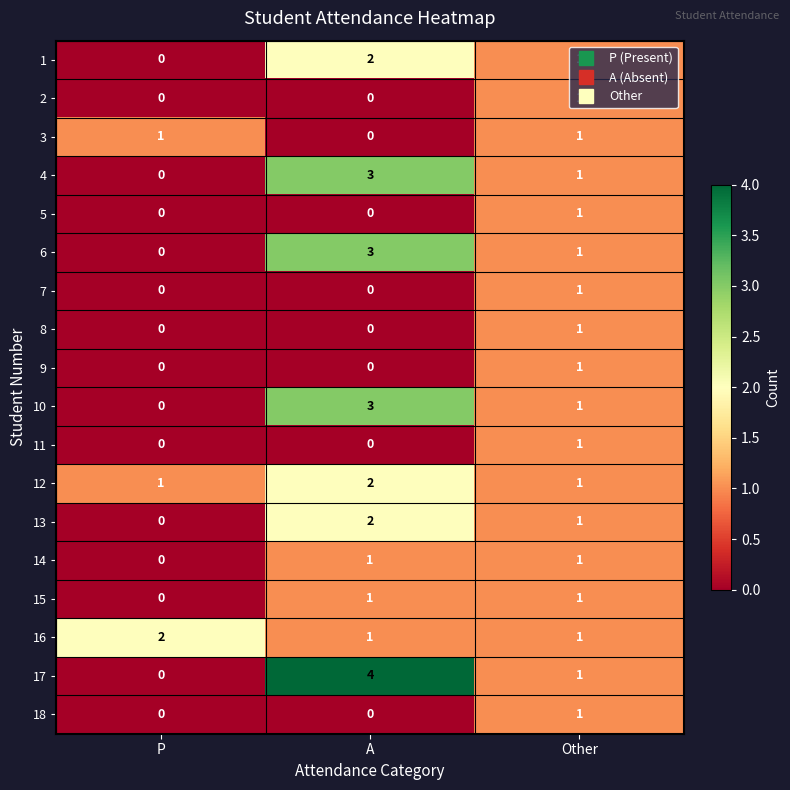

How many 14 values are between 0 and 1?

3